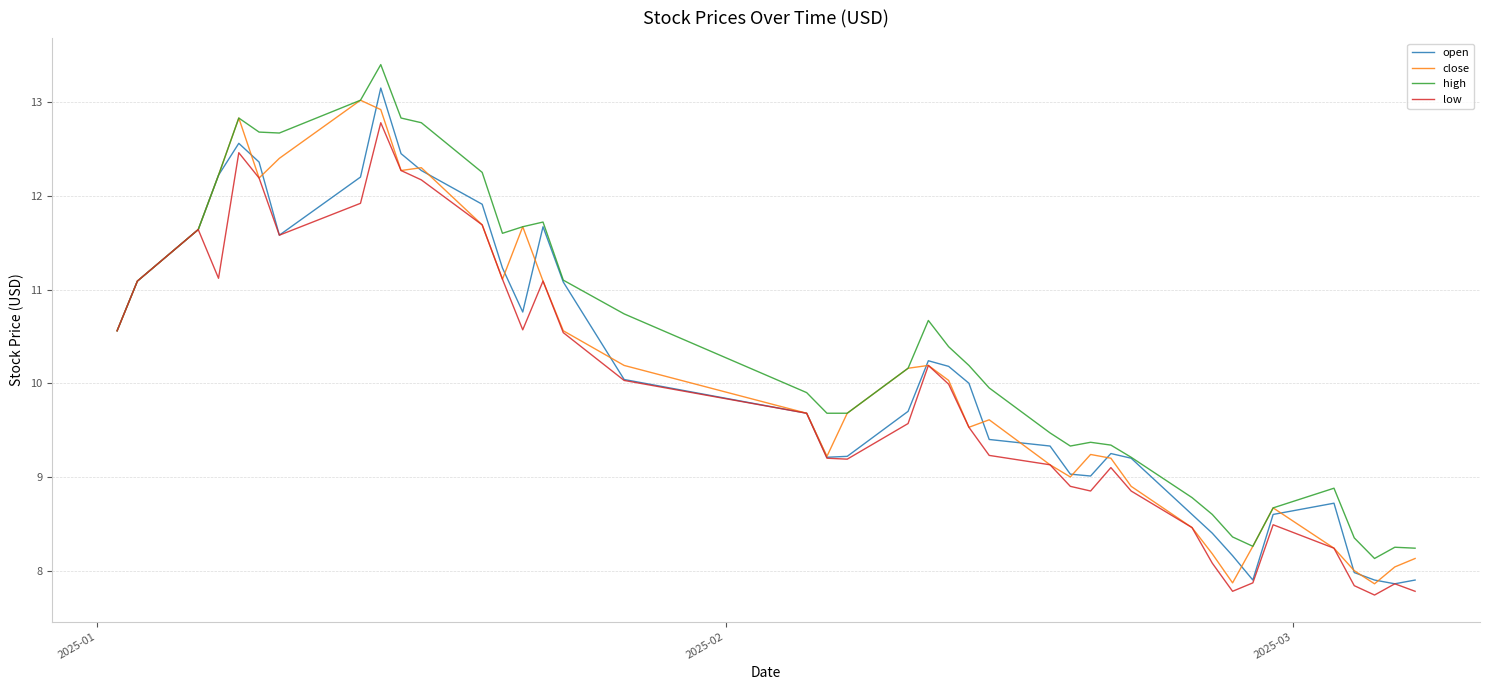

Which series has the largest total across all categories?

high